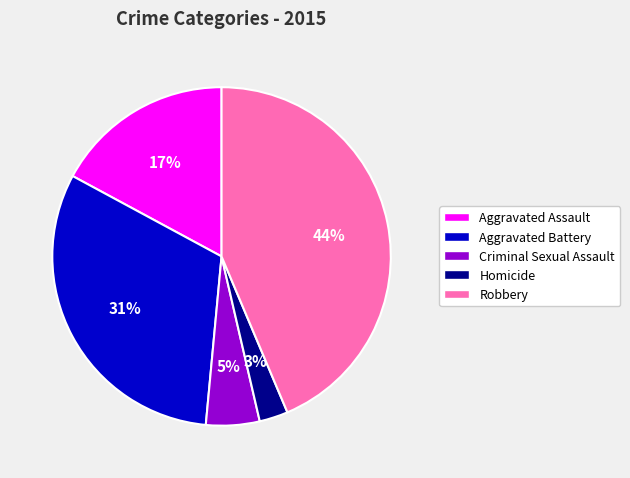

Is there a majority slice in this chart?

No